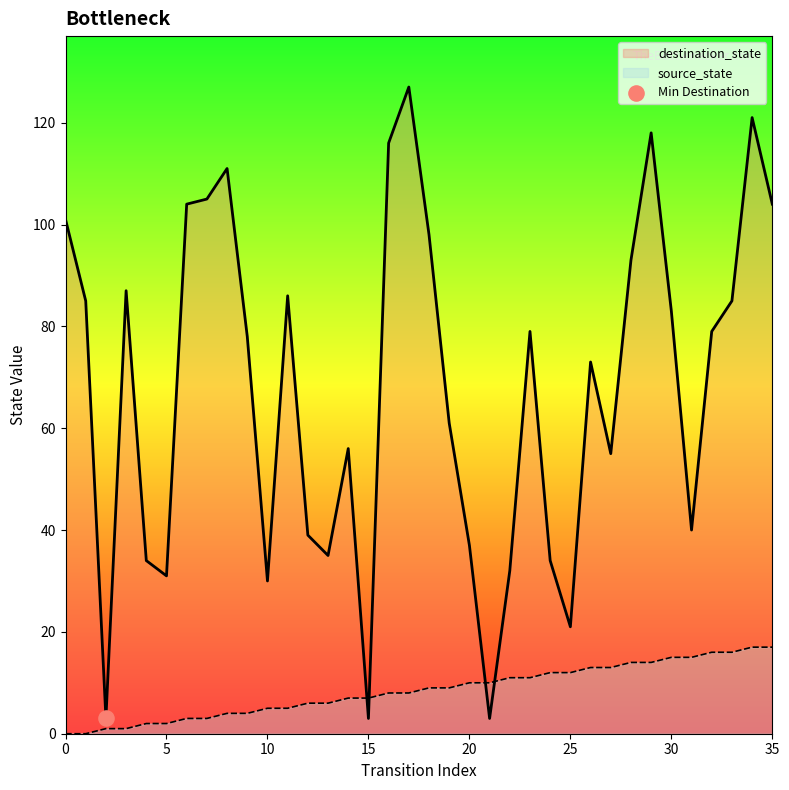

At which category is the sum across all series the highest?

34